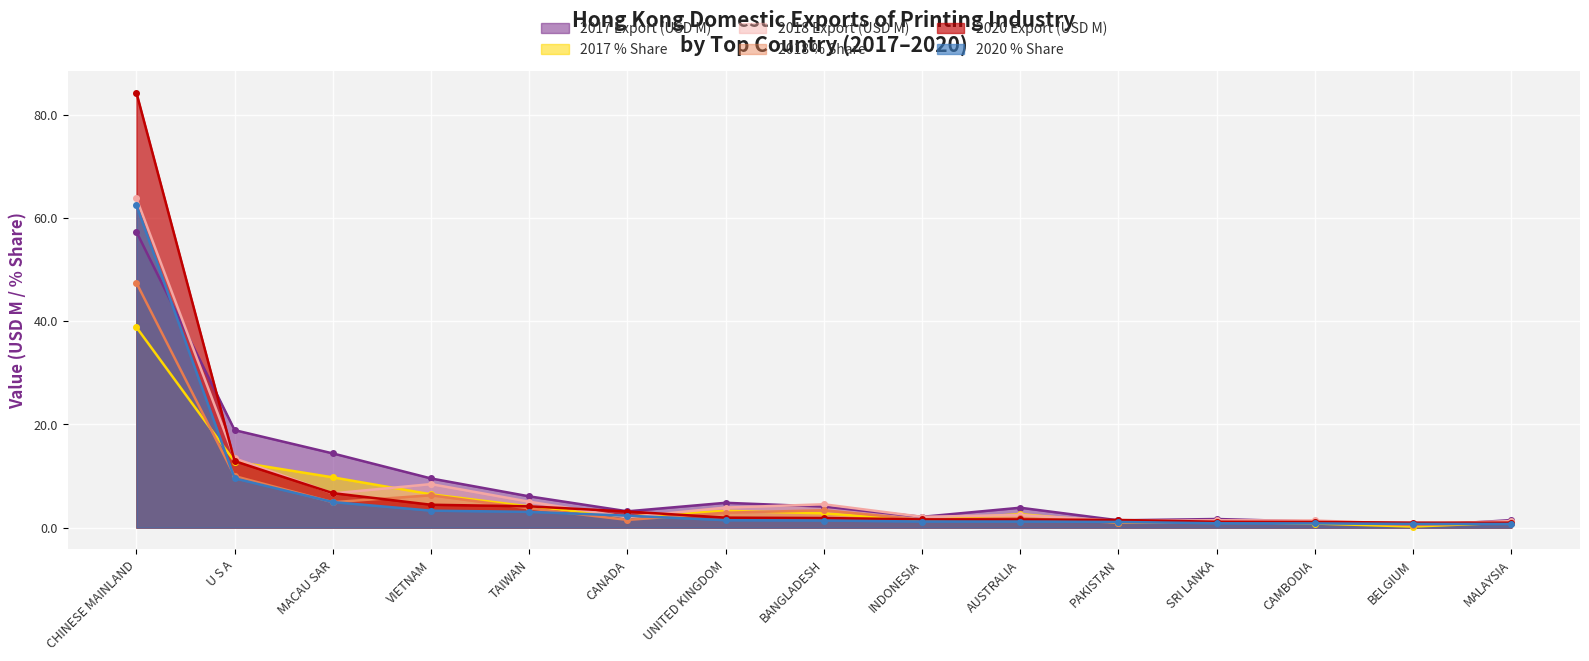

What are all the series names shown in the legend?

2017 Export (USD M), 2017 % Share, 2018 Export (USD M), 2018 % Share, 2020 Export (USD M), 2020 % Share